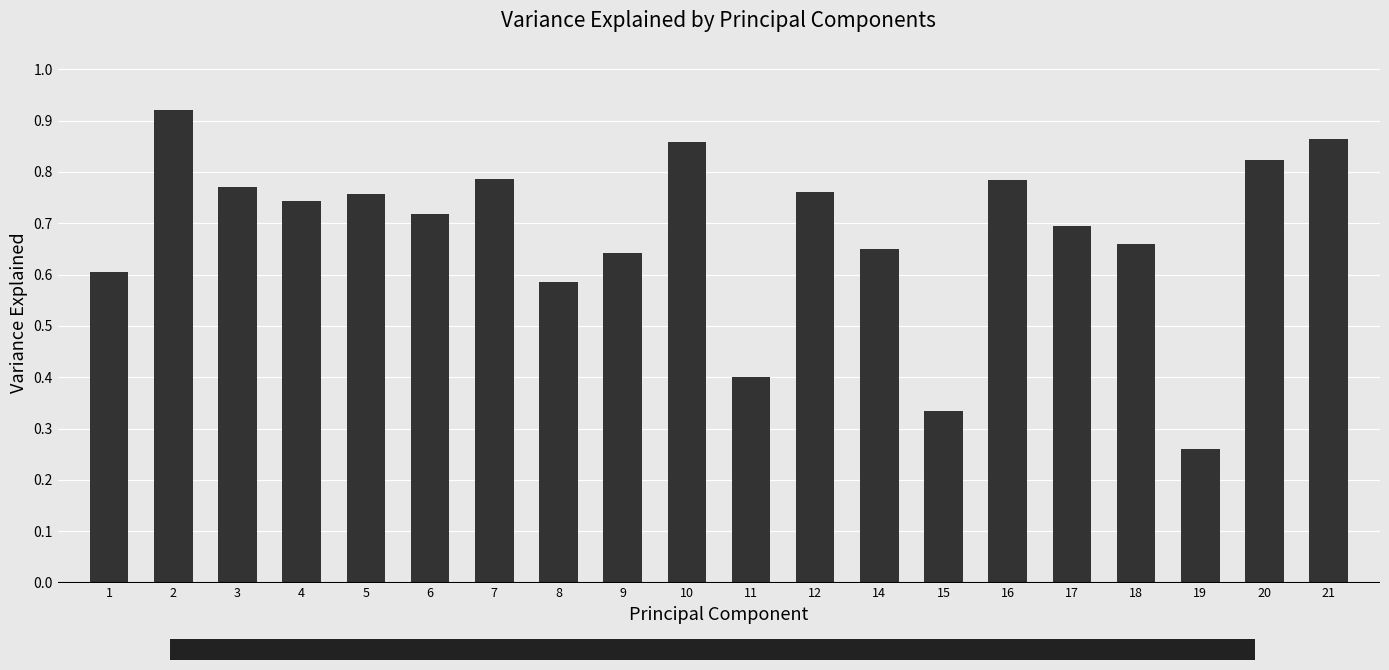

Where is the data nearest to the value 0?

19